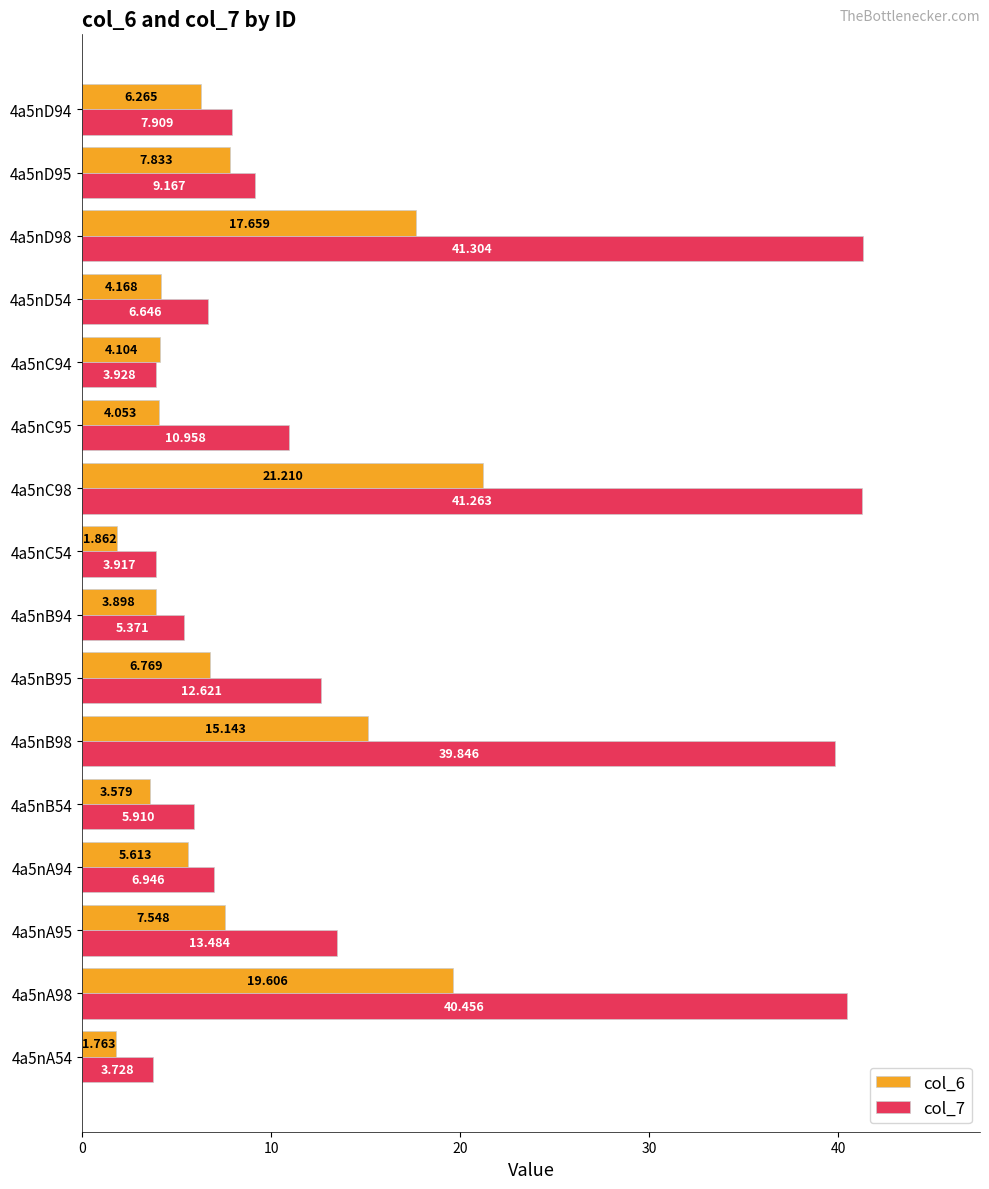

Where is col_6 nearest to the value 11?

4a5nD95